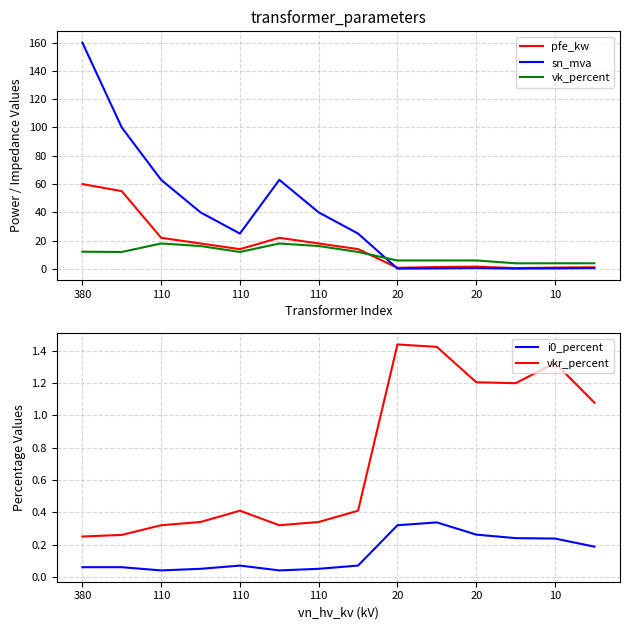

Which series has the widest spread of values?

sn_mva